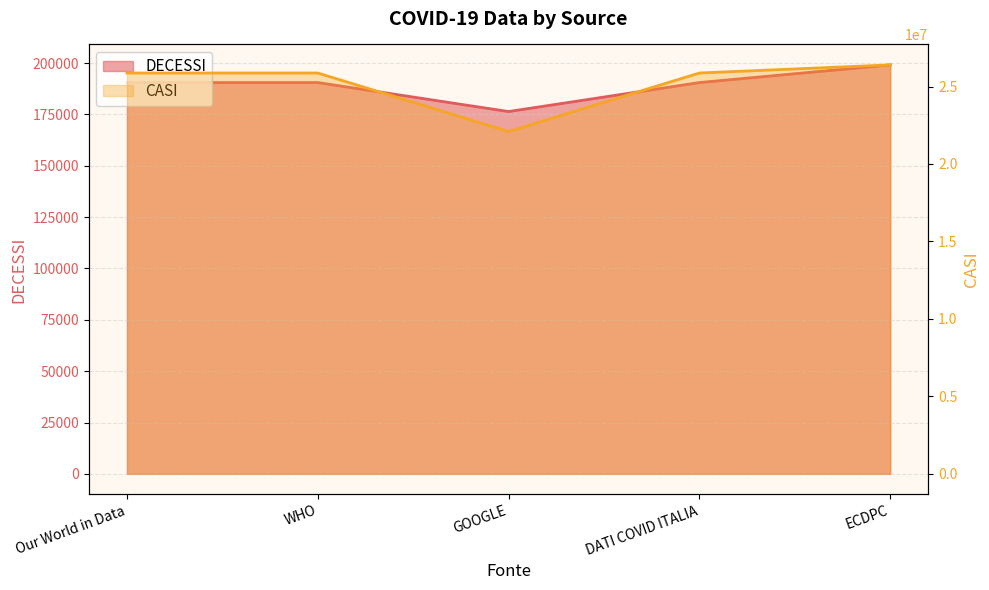

Is it true that CASI equals 26394834 at ECDPC?

True